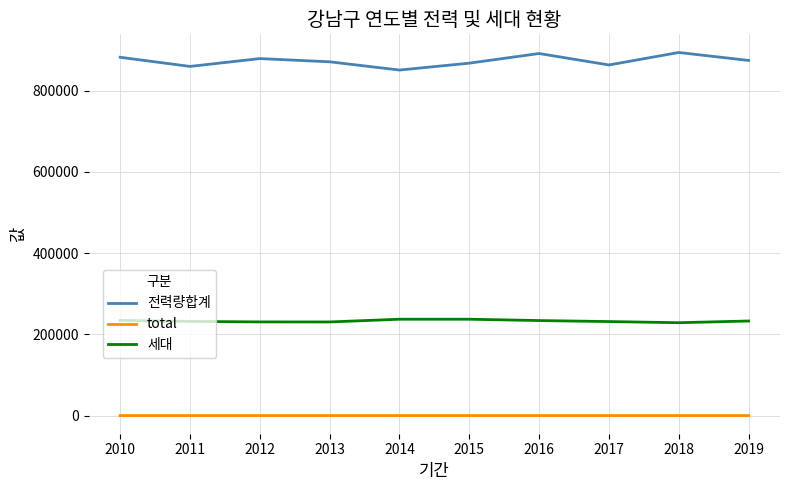

Is the value of 세대 at 2011 greater than the value of total at 2011?

Yes